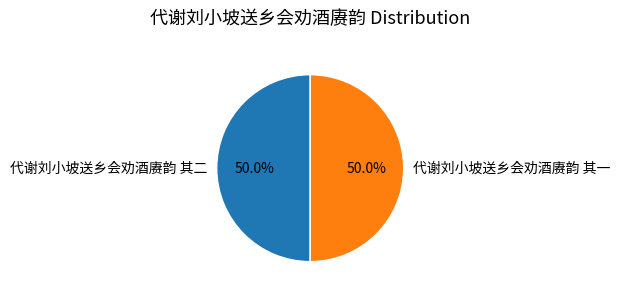

What percentage is NOT represented by 代谢刘小坡送乡会劝酒赓韵 其一?

50.0%